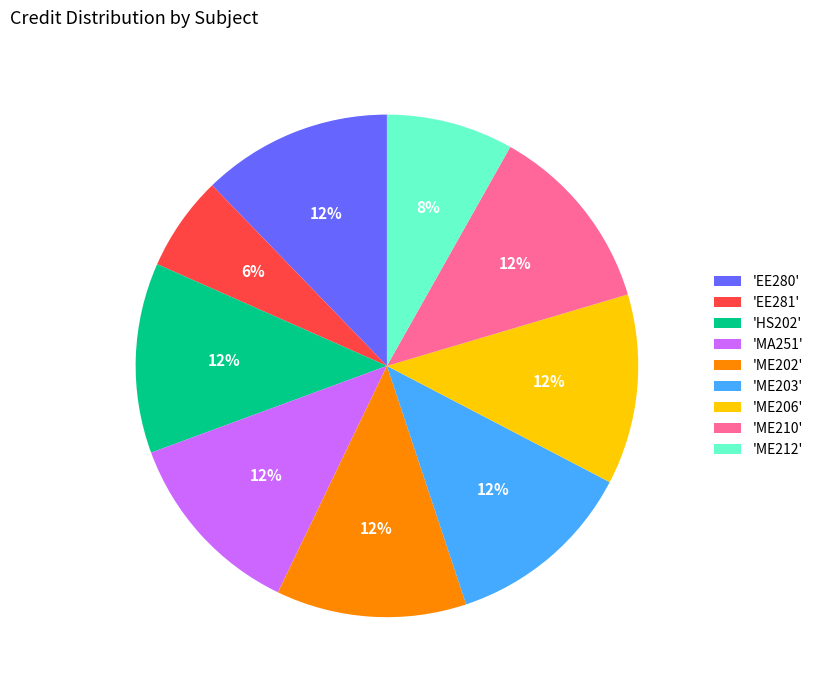

Do 'ME210' and 'EE280' together represent more than half of the pie?

No